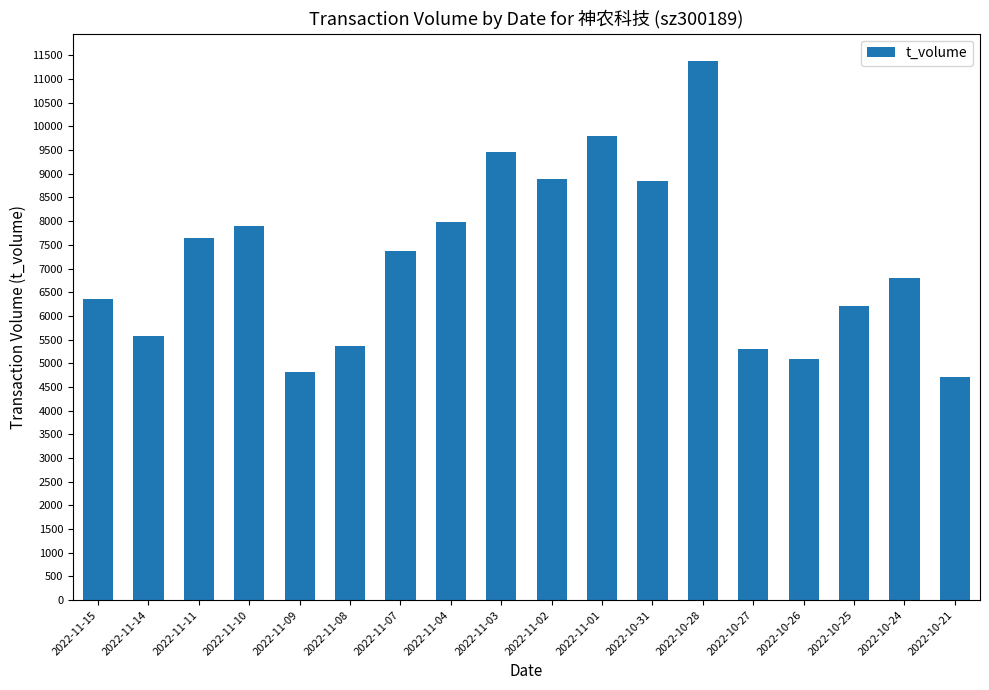

How many values are below 7360?

9